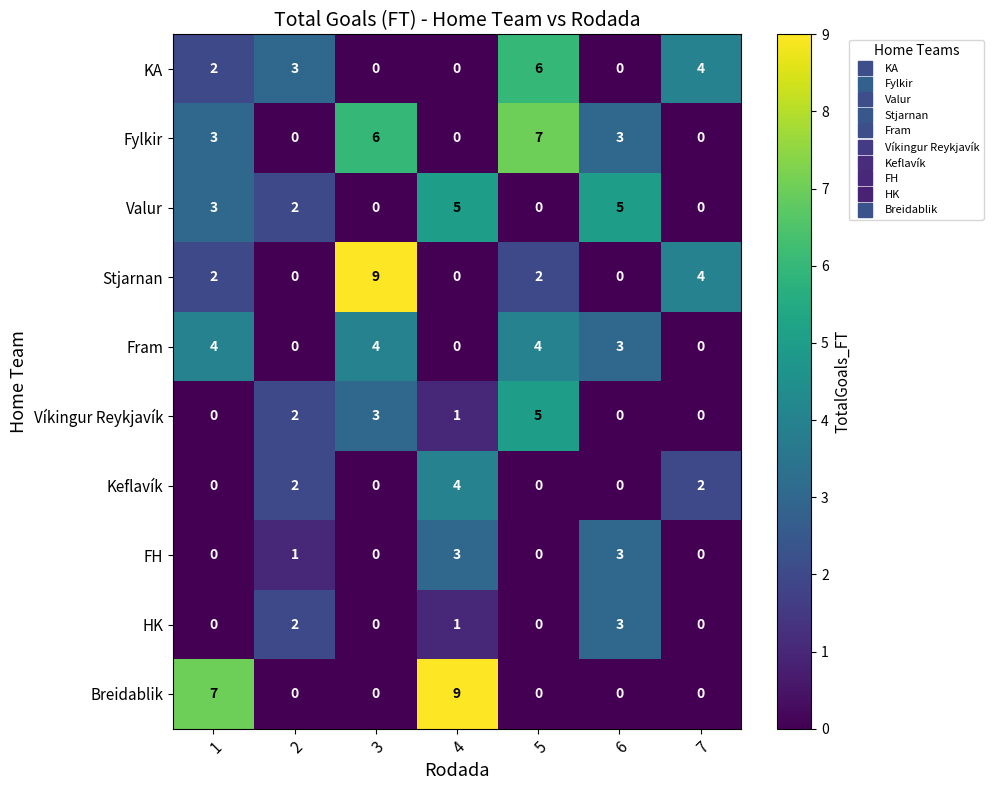

The HK series shows 2 at 6. True or false?

False